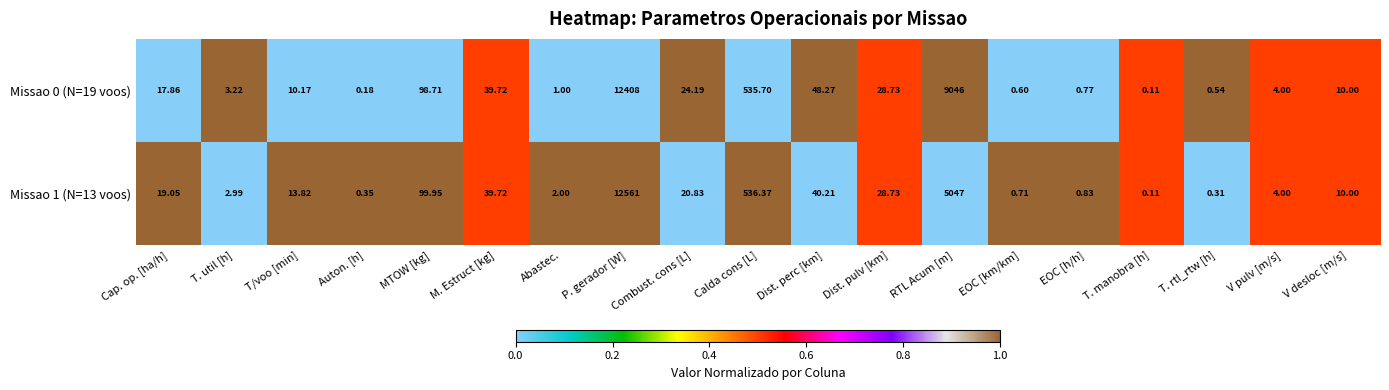

How many distinct data groups are displayed?

2